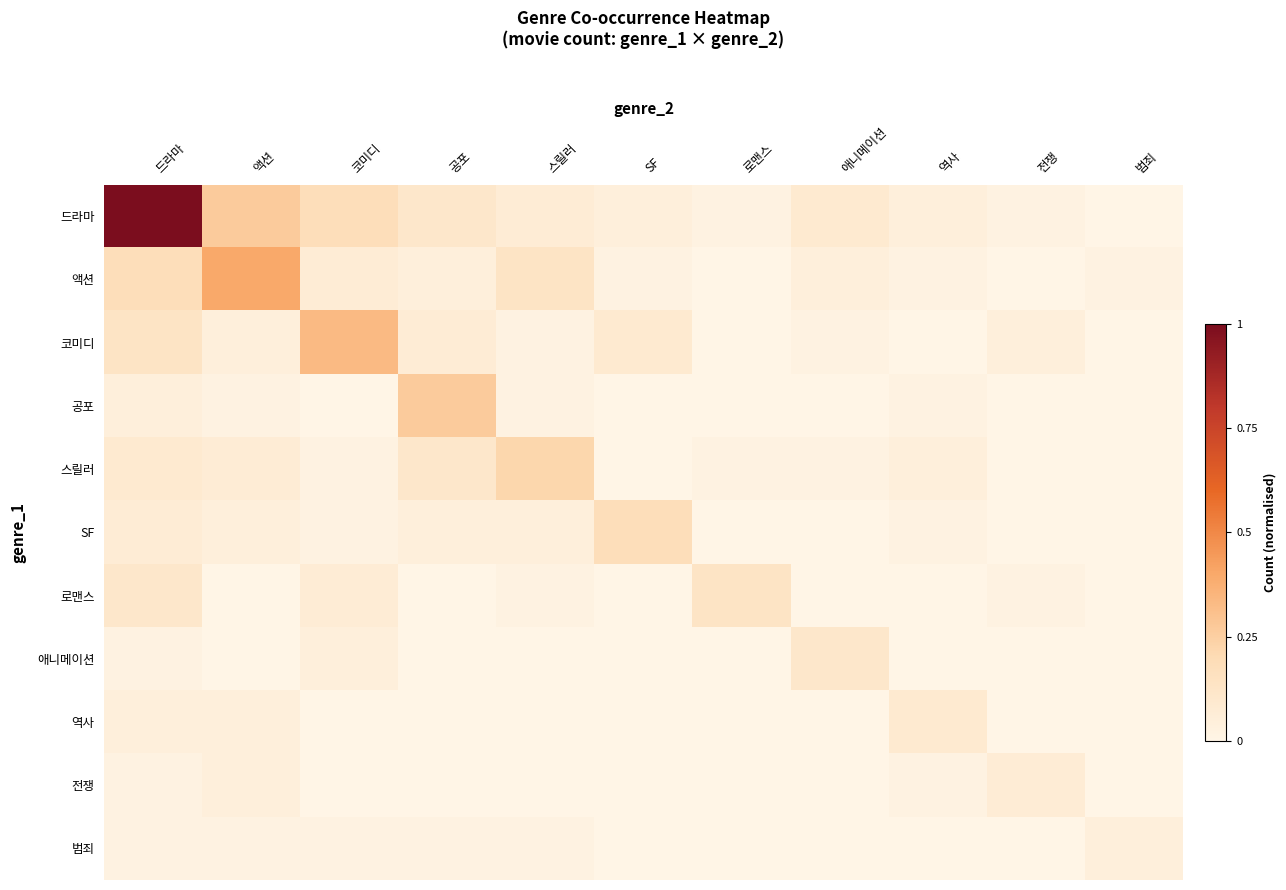

Reading left to right, extract all data points from this chart.

드라마: 드라마=1.0	액션=0.3	코미디=0.2	공포=0.1	스릴러=0.1	SF=0.0	로맨스=0.0	애니메이션=0.1	역사=0.0	전쟁=0.0	범죄=0.0
액션: 드라마=0.2	액션=0.4	코미디=0.1	공포=0.0	스릴러=0.1	SF=0.0	로맨스=0.0	애니메이션=0.0	역사=0.0	전쟁=0.0	범죄=0.0
코미디: 드라마=0.1	액션=0.0	코미디=0.3	공포=0.1	스릴러=0.0	SF=0.1	로맨스=0.0	애니메이션=0.0	역사=0.0	전쟁=0.0	범죄=0.0
공포: 드라마=0.0	액션=0.0	코미디=0.0	공포=0.3	스릴러=0.0	SF=0.0	로맨스=0.0	애니메이션=0.0	역사=0.0	전쟁=0.0	범죄=0.0
스릴러: 드라마=0.1	액션=0.1	코미디=0.0	공포=0.1	스릴러=0.2	SF=0.0	로맨스=0.0	애니메이션=0.0	역사=0.0	전쟁=0.0	범죄=0.0
SF: 드라마=0.1	액션=0.0	코미디=0.0	공포=0.0	스릴러=0.0	SF=0.2	로맨스=0.0	애니메이션=0.0	역사=0.0	전쟁=0.0	범죄=0.0
로맨스: 드라마=0.1	액션=0.0	코미디=0.1	공포=0.0	스릴러=0.0	SF=0.0	로맨스=0.1	애니메이션=0.0	역사=0.0	전쟁=0.0	범죄=0.0
애니메이션: 드라마=0.0	액션=0.0	코미디=0.0	공포=0.0	스릴러=0.0	SF=0.0	로맨스=0.0	애니메이션=0.1	역사=0.0	전쟁=0.0	범죄=0.0
역사: 드라마=0.0	액션=0.0	코미디=0.0	공포=0.0	스릴러=0.0	SF=0.0	로맨스=0.0	애니메이션=0.0	역사=0.1	전쟁=0.0	범죄=0.0
전쟁: 드라마=0.0	액션=0.0	코미디=0.0	공포=0.0	스릴러=0.0	SF=0.0	로맨스=0.0	애니메이션=0.0	역사=0.0	전쟁=0.1	범죄=0.0
범죄: 드라마=0.0	액션=0.0	코미디=0.0	공포=0.0	스릴러=0.0	SF=0.0	로맨스=0.0	애니메이션=0.0	역사=0.0	전쟁=0.0	범죄=0.0